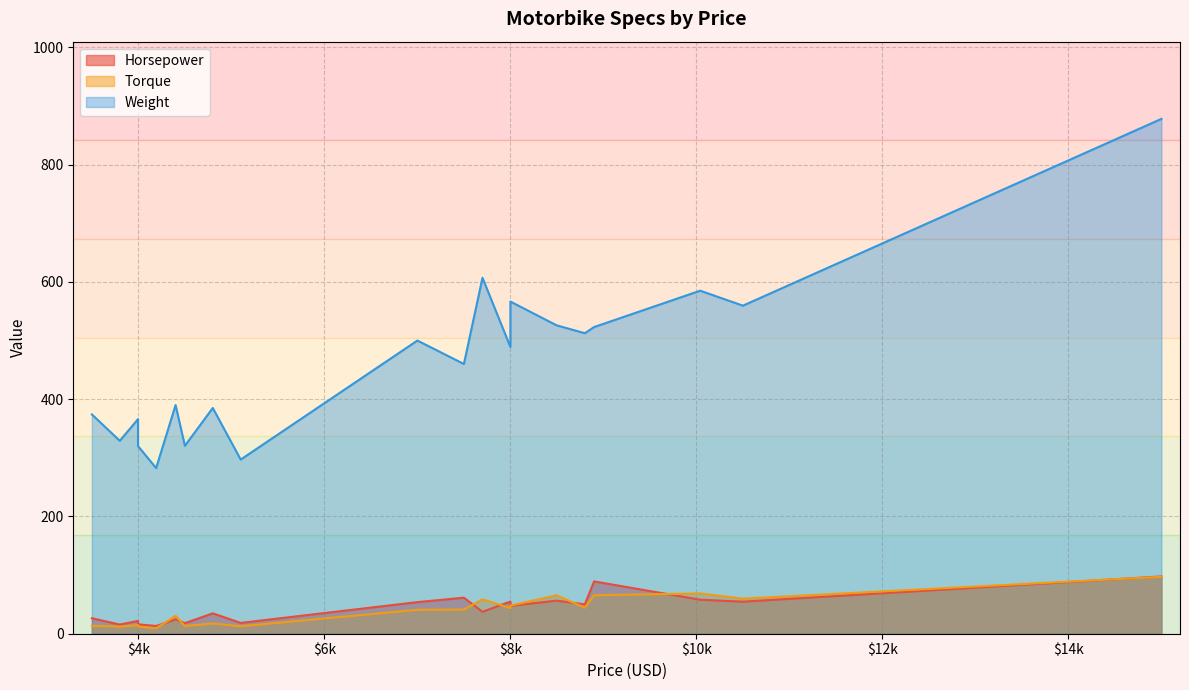

Reading left to right, list all the values displayed in this chart.

Horsepower: 3995=16.1	4190=13.2	3799=15.6	5099=18.5	4499=18.0	4399=24.6	3995=21.9	3499=26.4	7699=37.4	7999=47.5	4799=34.8	8799=50.1	10499=54.7	8495=56.4	6999=53.9	8899=89.2	7999=54.9	10040=58.0	14999=97.7	7499=61.5
Torque: 3995=12.4	4190=9.1	3799=12.0	5099=12.7	4499=13.2	4399=30.5	3995=14.7	3499=13.6	7699=58.6	7999=48.0	4799=17.4	8799=44.4	10499=59.8	8495=65.5	6999=40.8	8899=65.6	7999=43.8	10040=68.7	14999=97.1	7499=41.2
Weight: 3995=320.0	4190=282.5	3799=329.0	5099=297.0	4499=320.5	4399=390.0	3995=366.0	3499=374.0	7699=607.0	7999=566.5	4799=385.0	8799=512.5	10499=559.5	8495=526.0	6999=500.0	8899=523.0	7999=489.0	10040=585.0	14999=878.0	7499=460.0